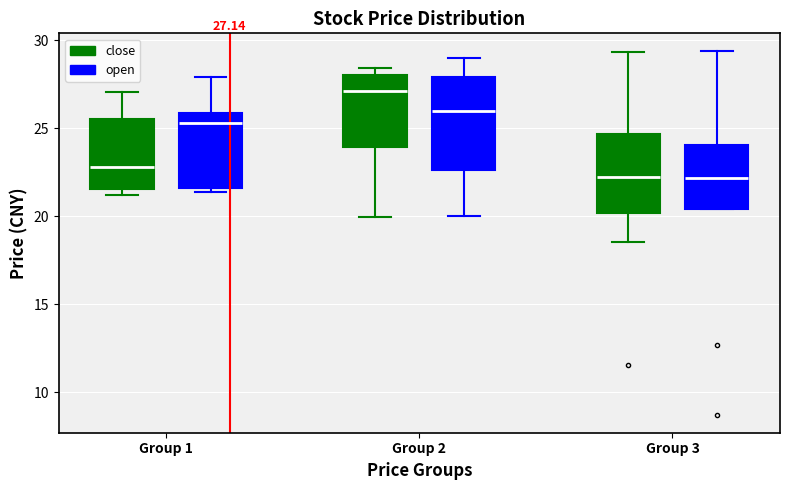

Which box is the tallest, from its lower edge to its upper edge?

Group 2 (open)